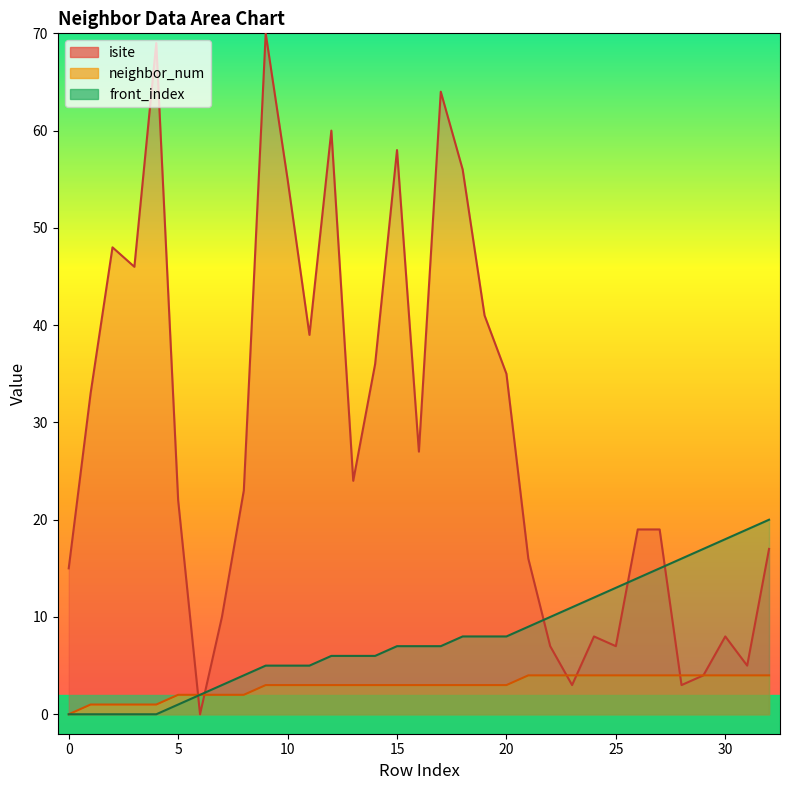

Rank the series by their maximum value, from highest to lowest.

isite, front_index, neighbor_num